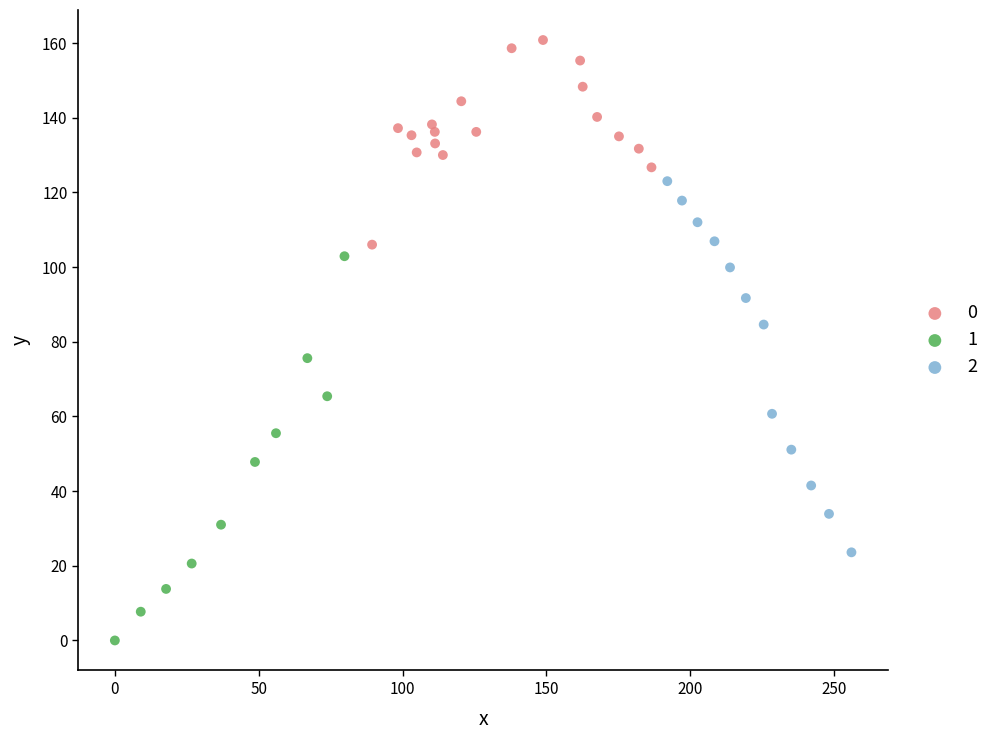

What are all the series names shown in the legend?

0, 1, 2